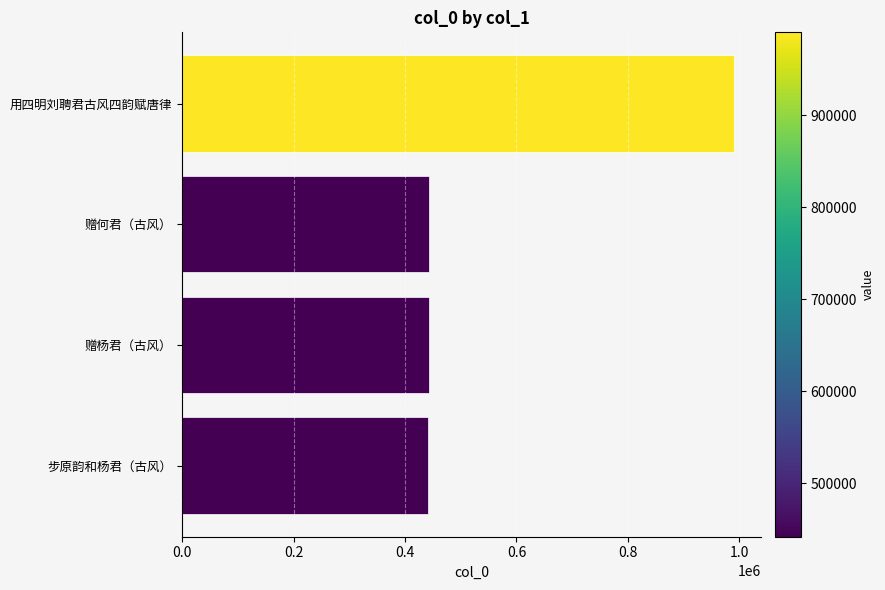

What is the label of the 1st bar from the top?

用四明刘聘君古风四韵赋唐律